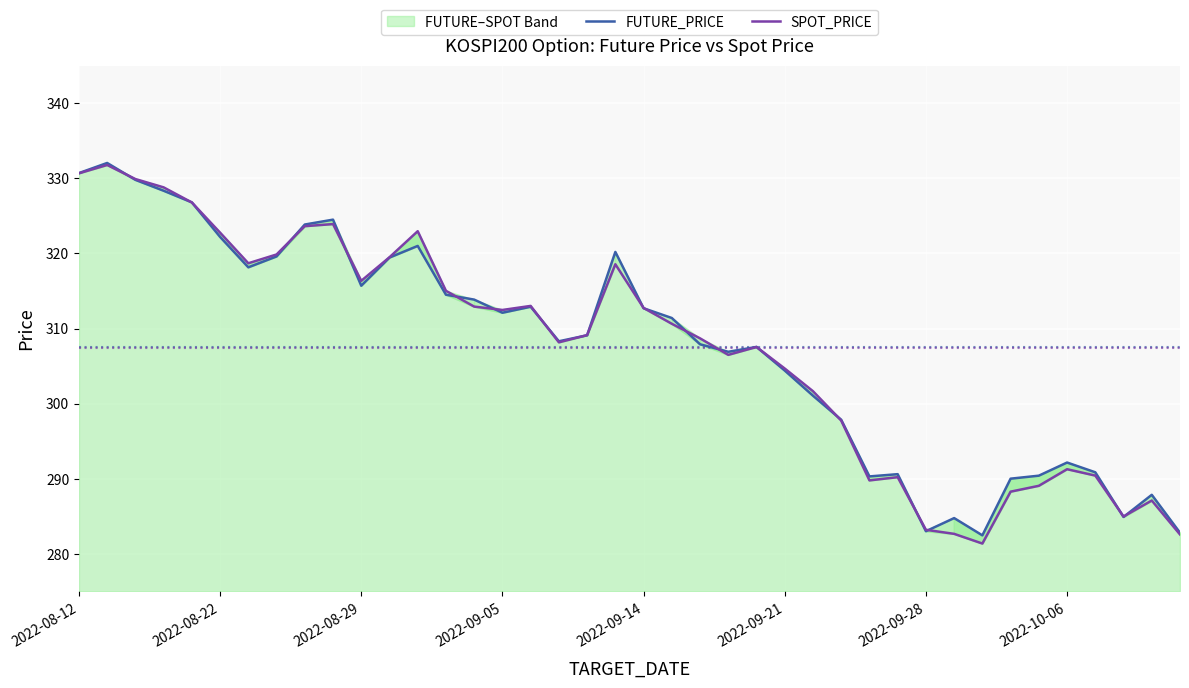

Reading right to left, transcribe all the data shown in this chart.

FUTURE_PRICE: 282.8	287.9	284.9	290.9	292.1	290.4	290.0	282.4	284.8	283.0	290.6	290.3	297.9	301.1	304.4	307.6	306.9	307.9	311.4	312.7	320.2	309.1	308.3	312.9	312.1	313.9	314.5	321.0	319.4	315.7	324.5	323.9	319.6	318.1	322.2	326.8	328.4	329.8	332.1	330.7
SPOT_PRICE: 282.6	287.1	285.0	290.4	291.3	289.1	288.3	281.4	282.6	283.2	290.2	289.8	297.7	301.6	304.7	307.5	306.5	308.7	310.6	312.7	318.6	309.1	308.2	313.0	312.5	312.9	315.0	323.0	319.5	316.4	323.9	323.6	319.9	318.7	322.8	326.8	328.8	329.9	331.8	330.7